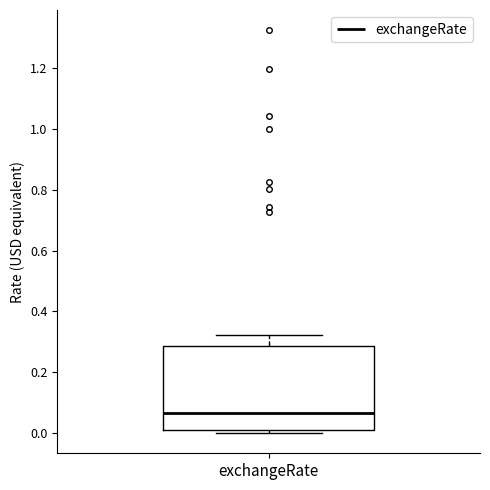

Where does the median line of the box for exchangeRate sit on the y-axis? The values are not printed on the chart, so give them approximately, as read against the axis.

0.06